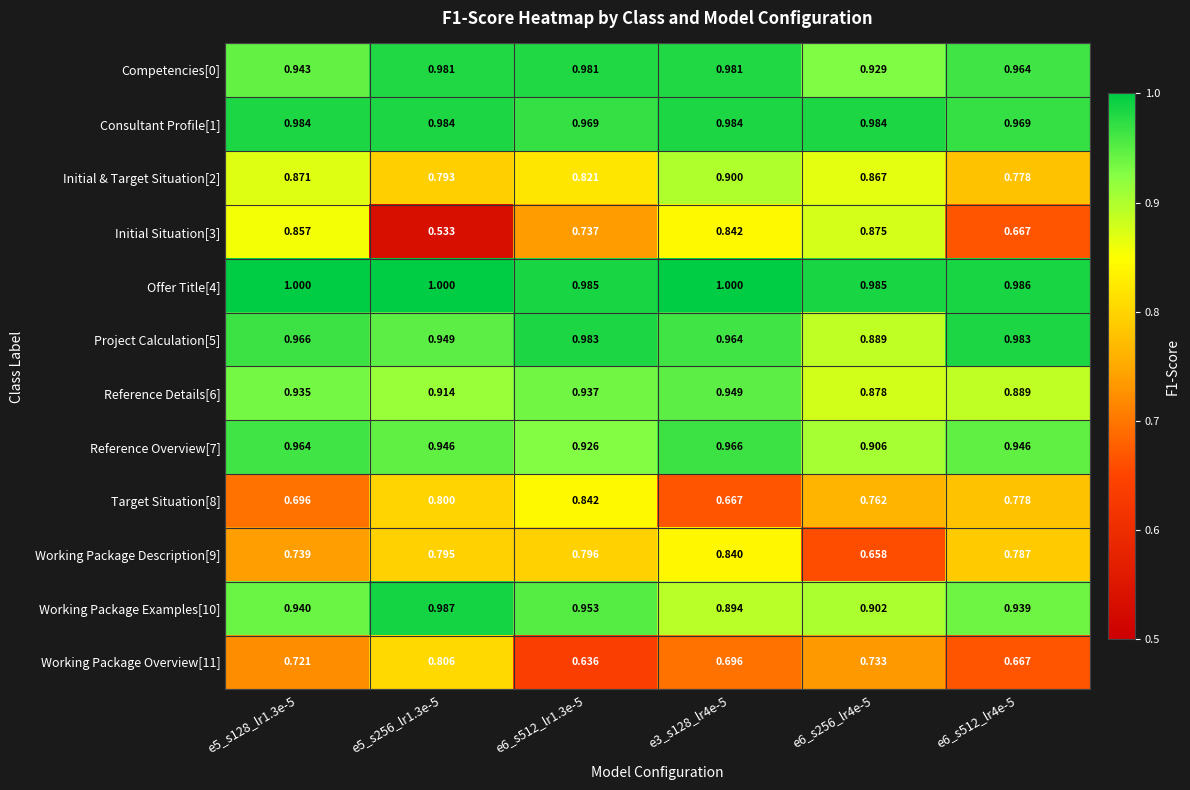

Is the value of Offer Title[4] at e6_s512_lr1.3e-5 greater than the value of Target Situation[8] at e6_s512_lr4e-5?

Yes